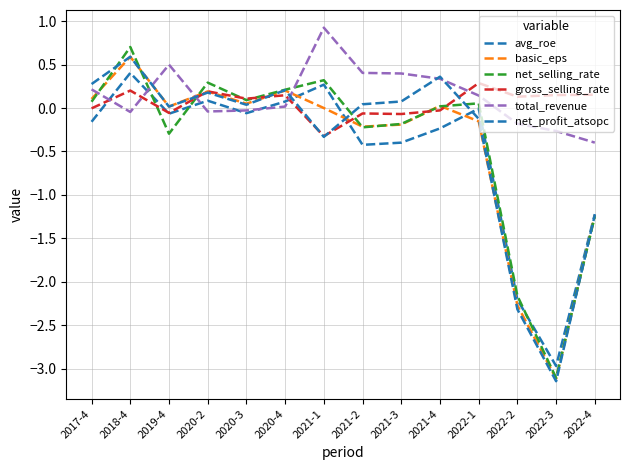

Where is the first local maximum for net_profit_atsopc?

2018-4